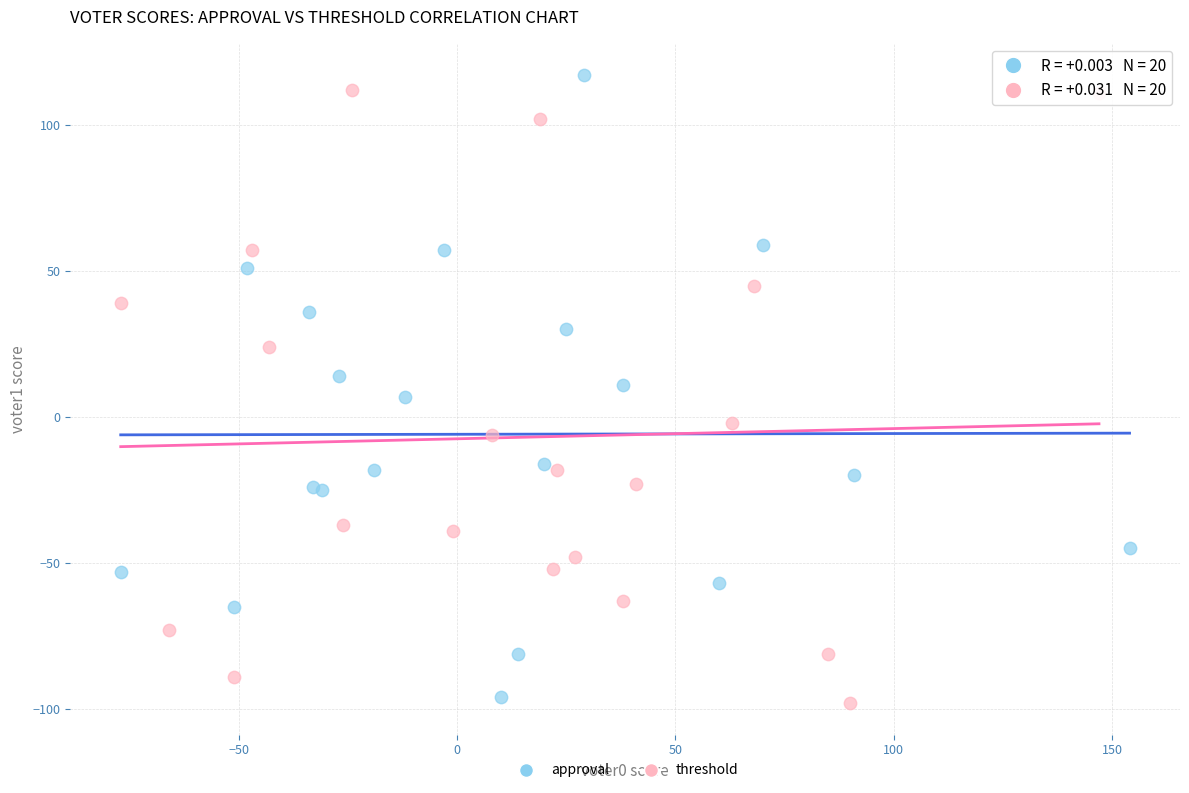

What are all the series names shown in the legend?

approval, threshold